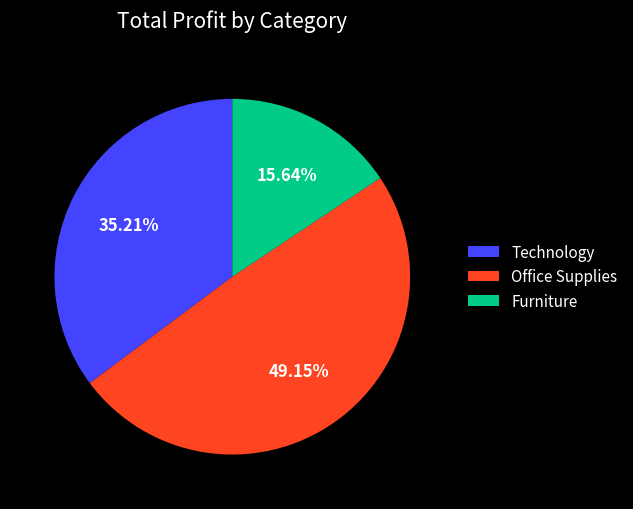

Is the sum of Office Supplies and Technology greater than half?

Yes